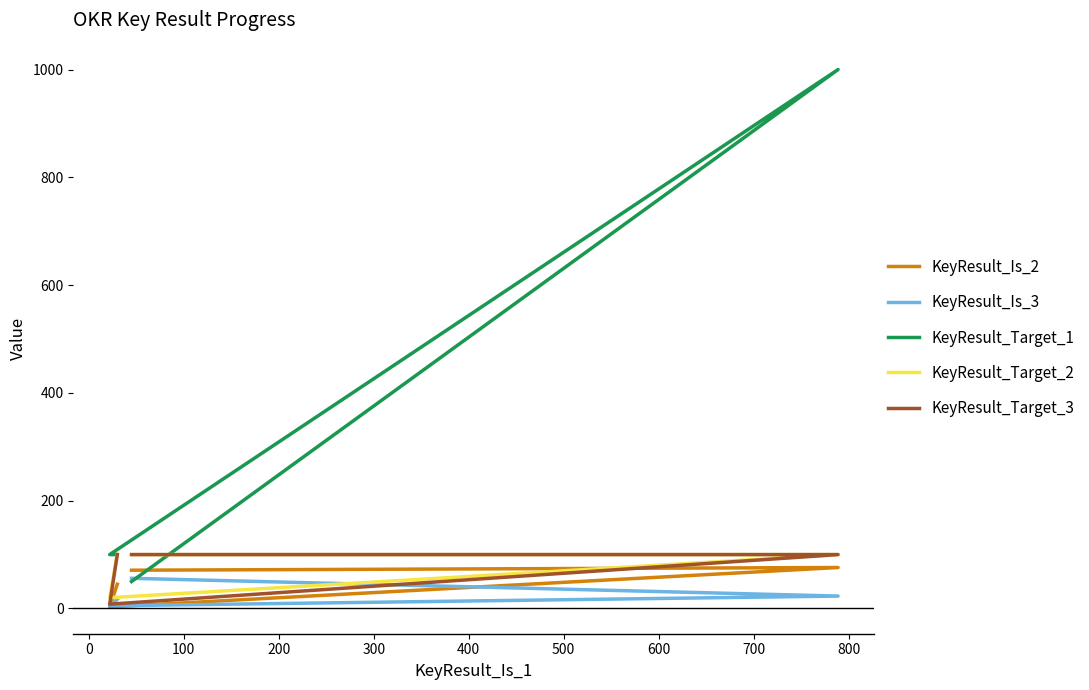

Is this an area chart (filled region under the line)?

No